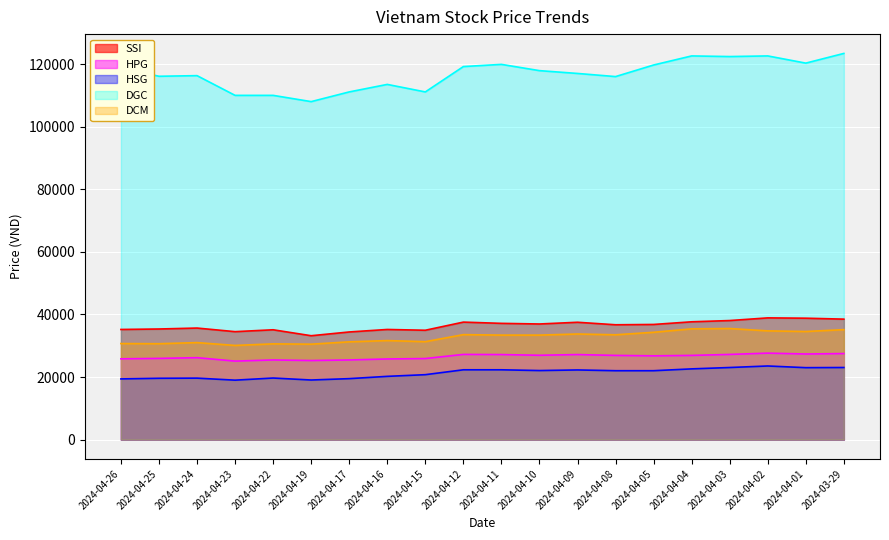

What is the label of the 17th point from the left?

2024-04-03